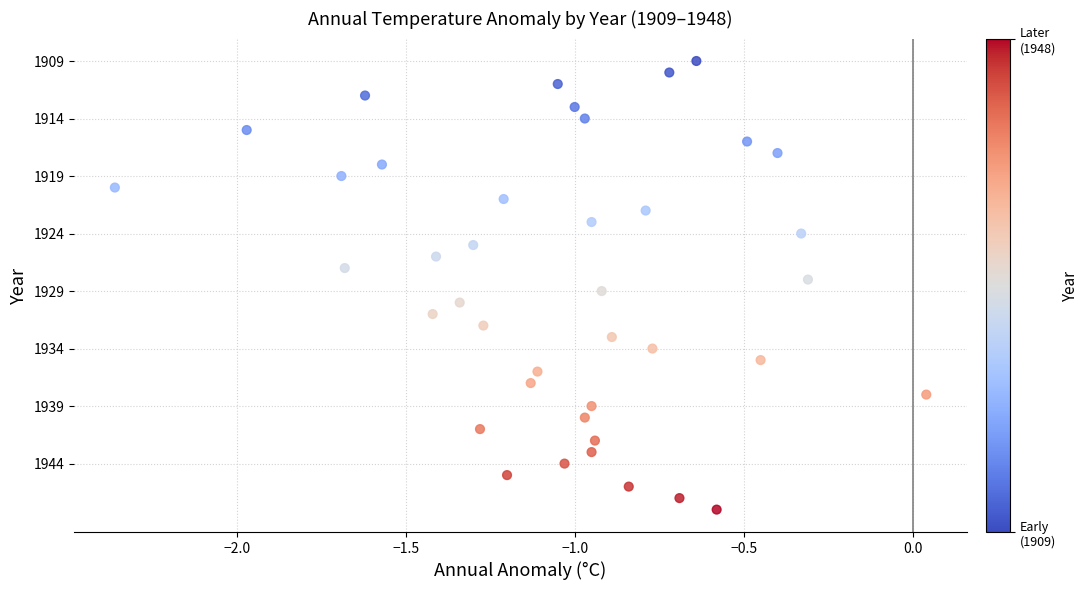

How many points are shown in the scatter plot?

40